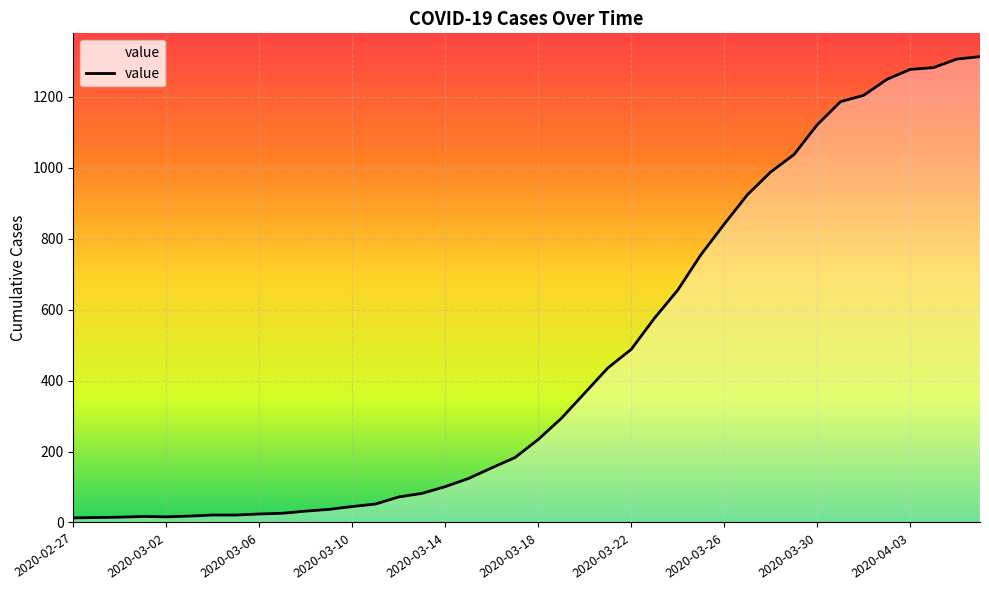

What is the minimum value shown in the chart?

13